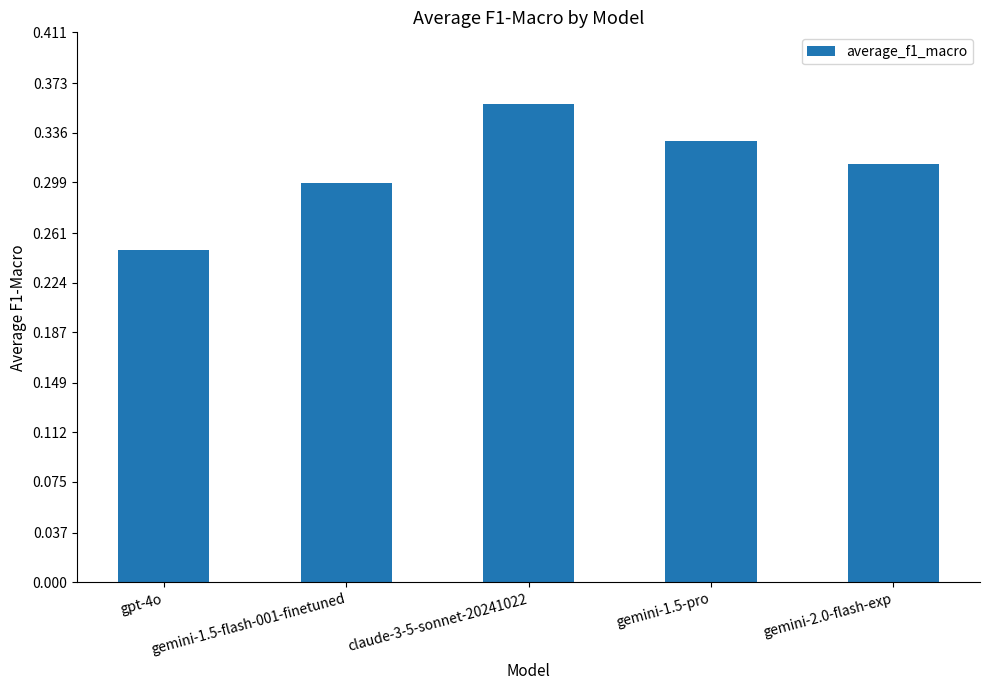

What is the change in value from gpt-4o to gemini-1.5-pro?

+0.1